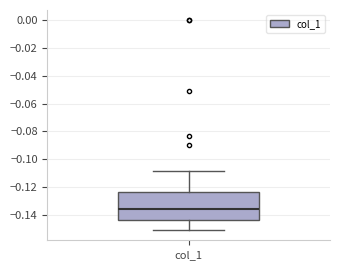

Read this box plot against the y-axis: the position of the median line, the range covered by the box, and the ends of both whiskers. The values are not printed on the chart, so give them approximately, as read against the axis.

median -0.136, box -0.144 to -0.124, whiskers -0.150 to -0.108